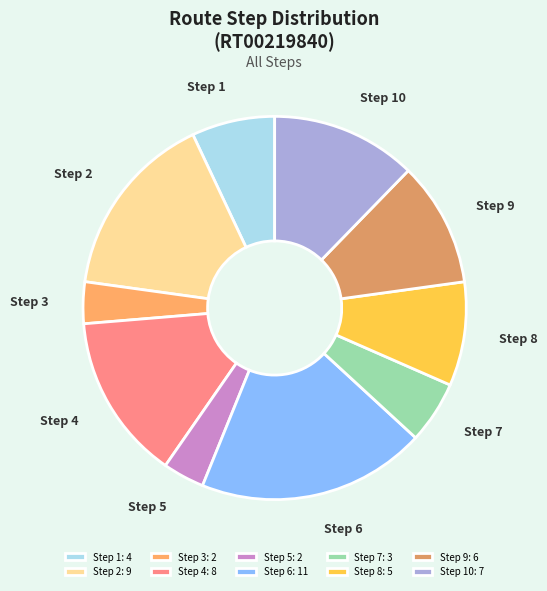

Is it true that Step 4 is 6% of the pie?

False